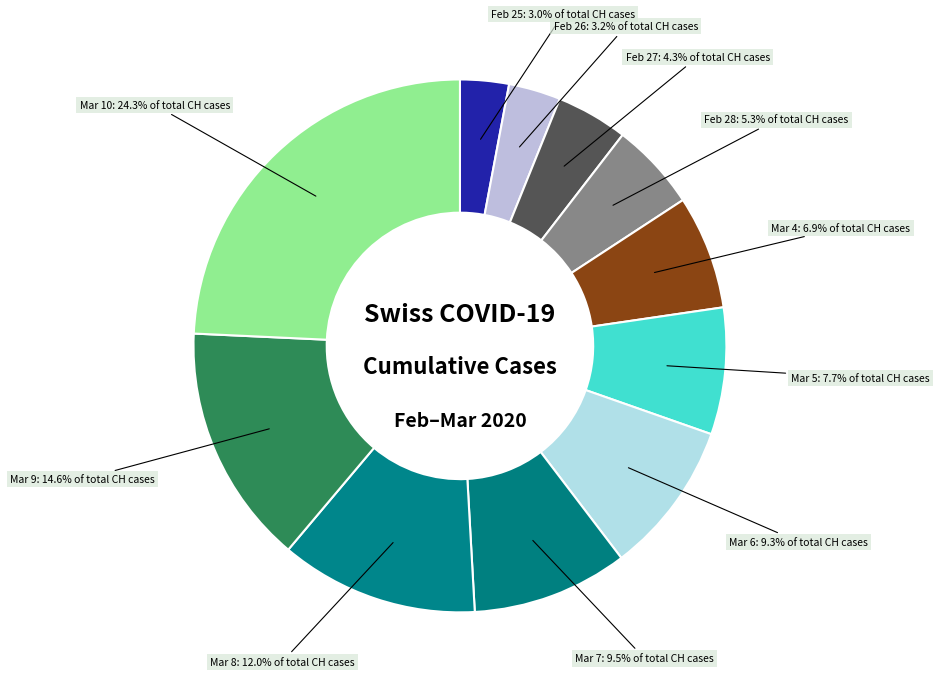

Which has a higher value, Mar 9 or Feb 25?

Mar 9